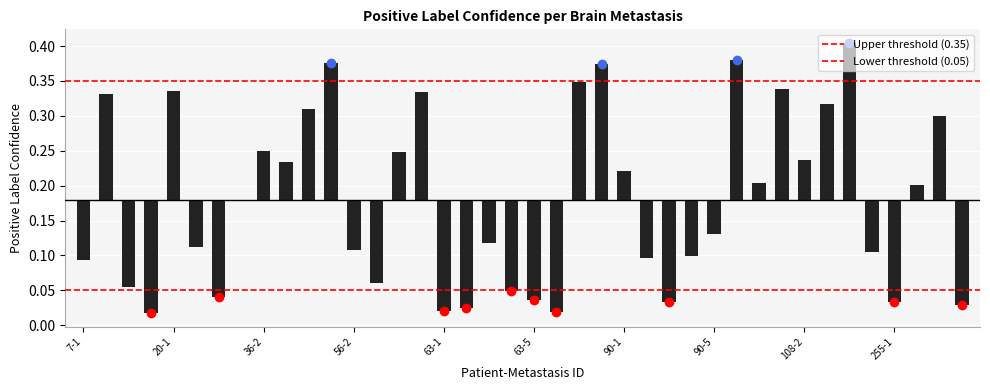

Rank the series at 7-1 from lowest to highest value.

Lower threshold (0.05), Upper threshold (0.35)